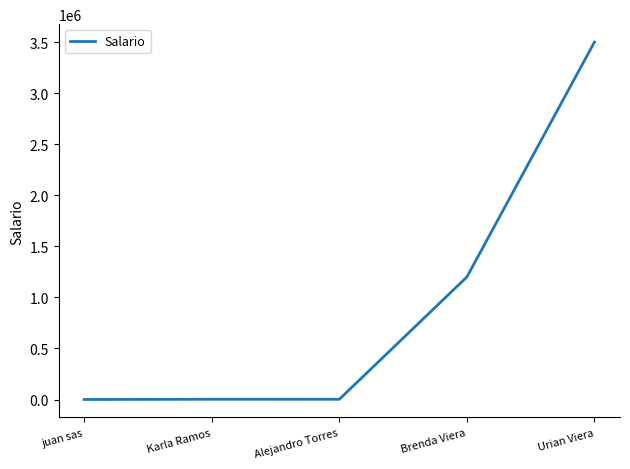

Between Brenda Viera and juan sas, which is larger?

Brenda Viera